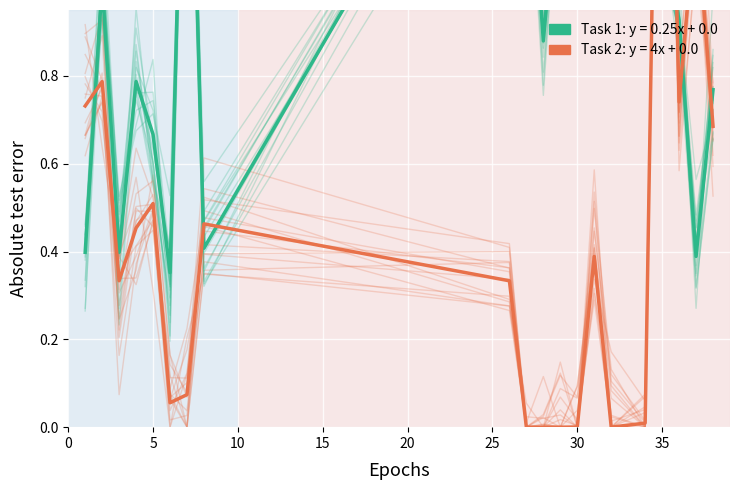

In Task 1: y = 0.25x + 0.0, how many points are lower than both neighbors (excluding endpoints)?

6